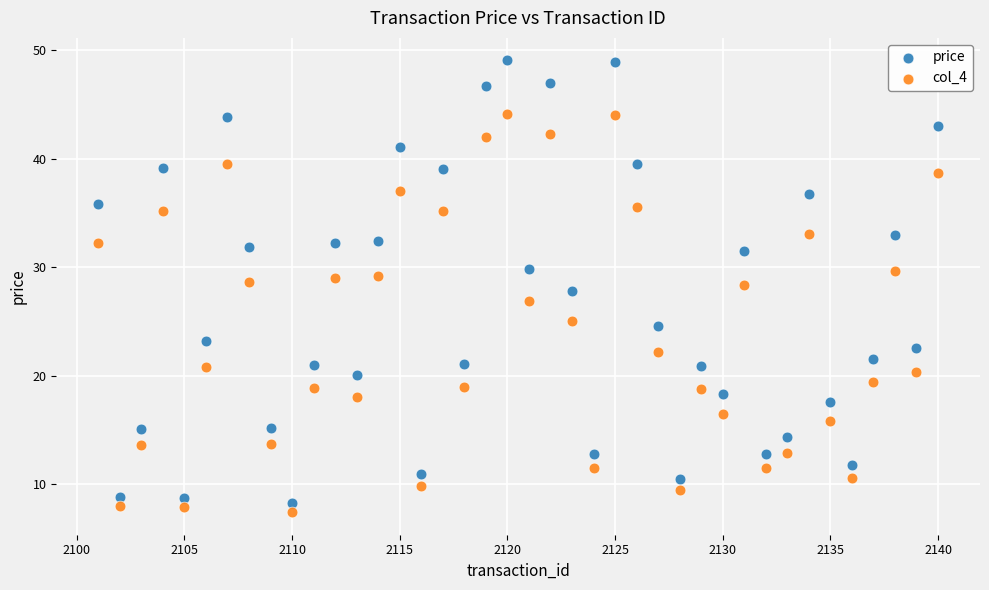

Which series reaches the maximum Y coordinate?

price